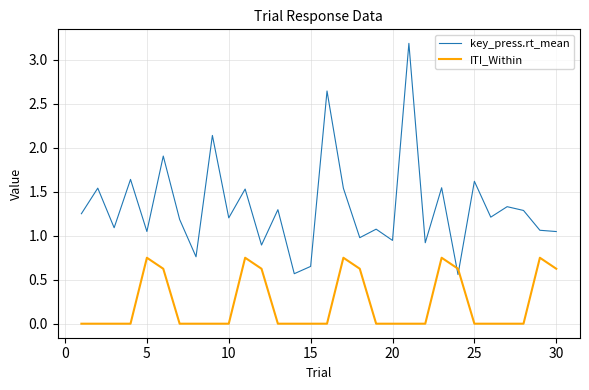

List the series in order of their overall mean, lowest first.

ITI_Within, key_press.rt_mean